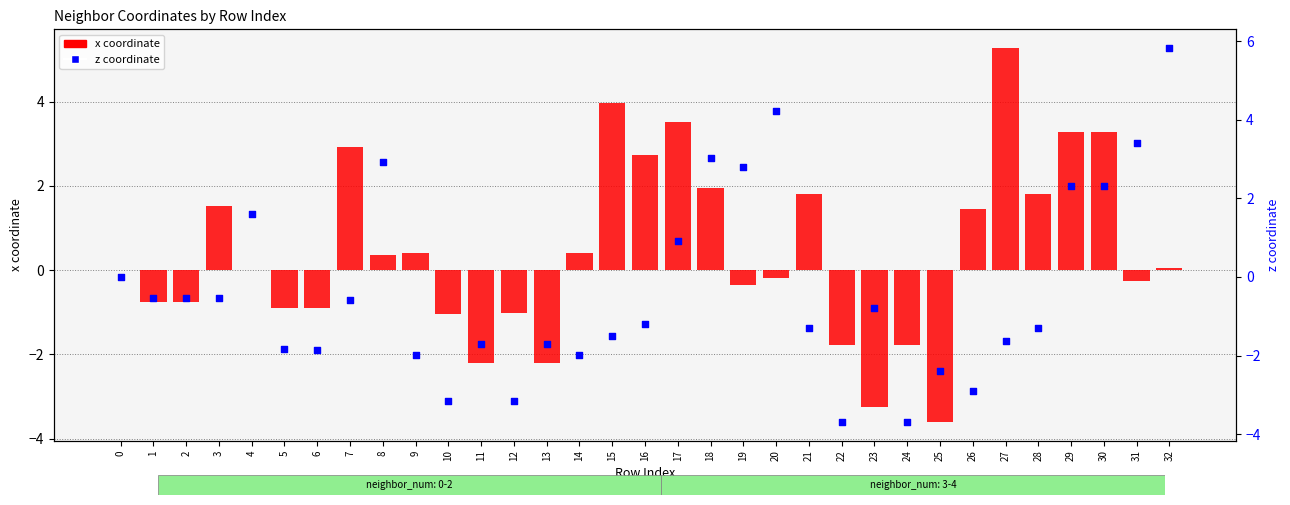

Which series contains the highest Y value?

z coordinate